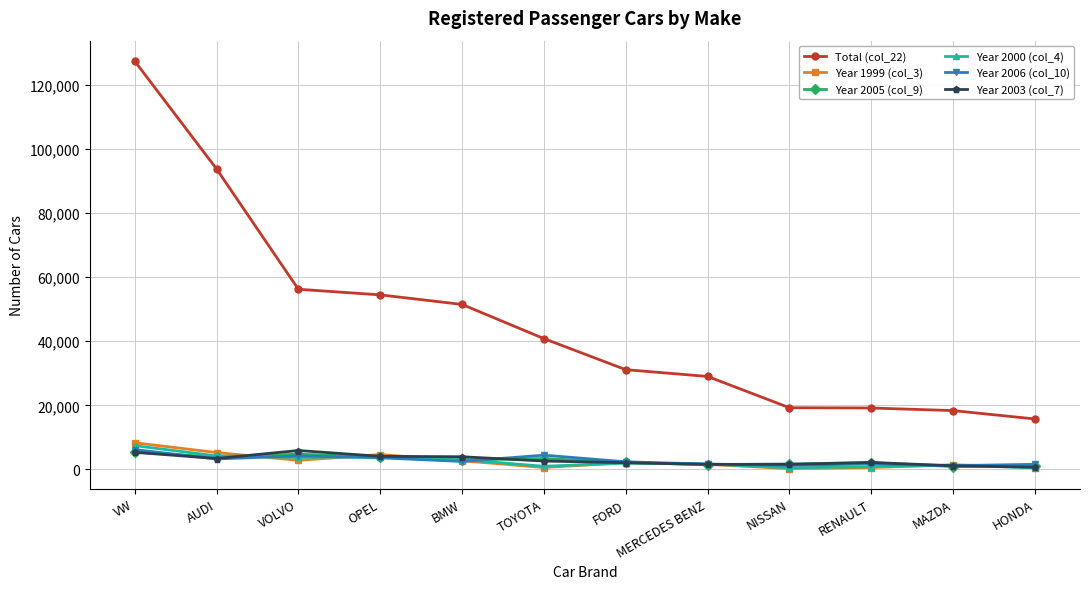

True or false: Year 1999 (col_3) and Total (col_22) intersect in this chart.

False